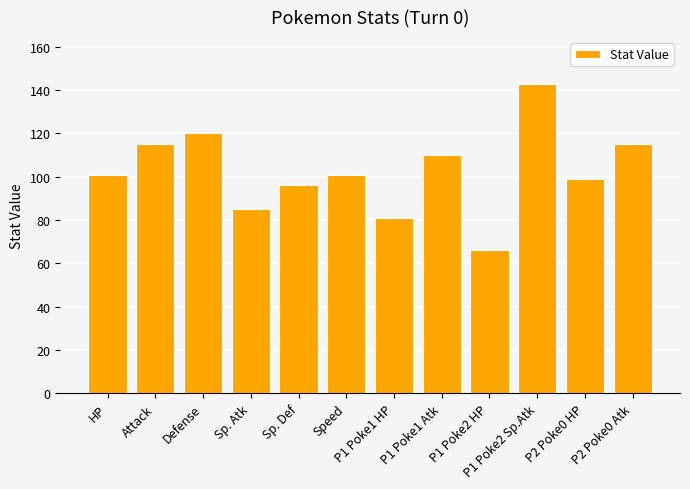

What value does the data have at Sp. Atk, to the nearest 5?

85